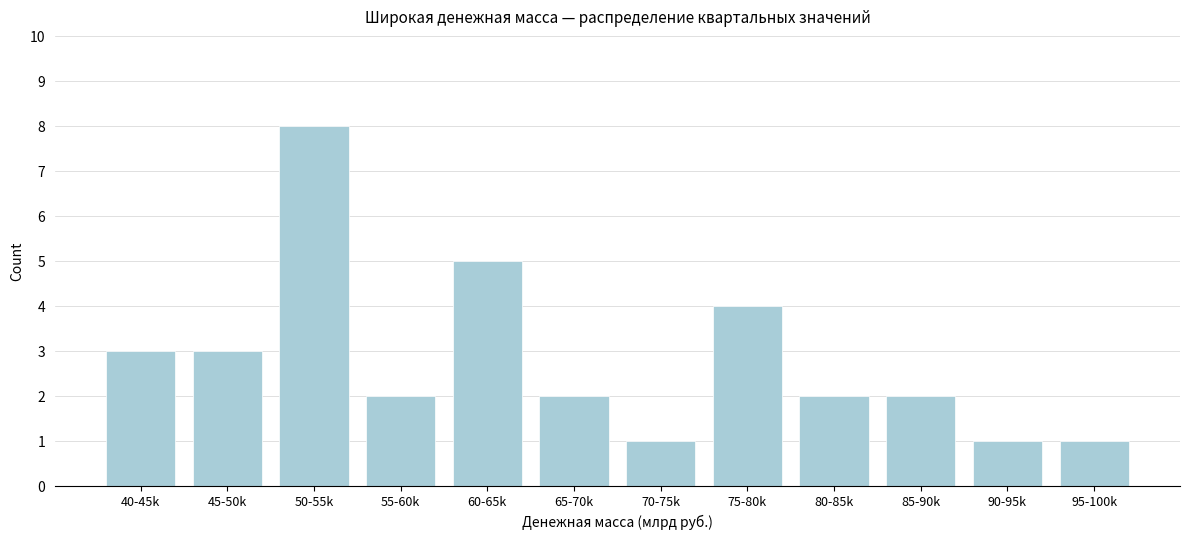

Reading left to right, extract all data points from this chart.

3	3	8	2	5	2	1	4	2	2	1	1